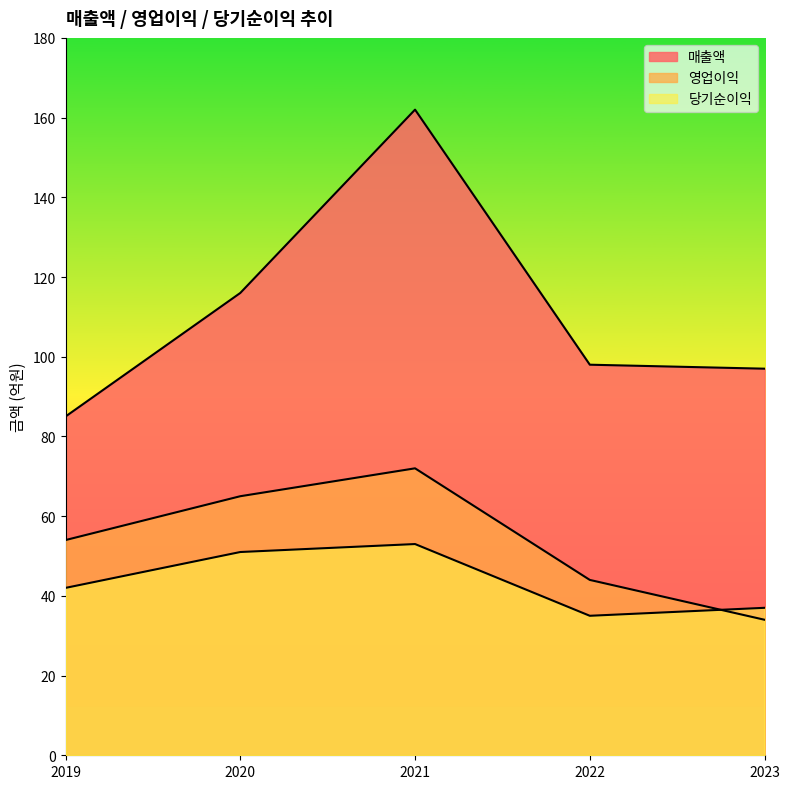

Which series has the widest spread of values?

매출액